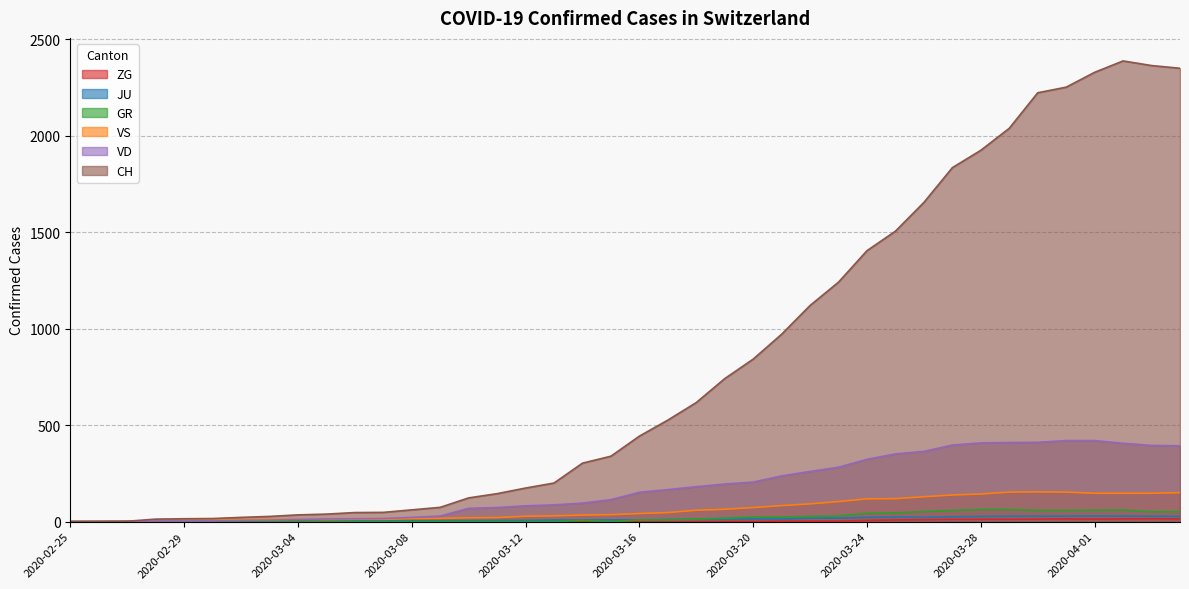

Reading left to right, extract all data points from this chart.

CH: 0	1	2	13	15	16	22	27	35	39	47	48	61	74	123	145	174	200	303	339	443	526	617	741	842	971	1120	1241	1404	1505	1654	1834	1924	2038	2222	2251	2328	2387	2363	2349
VD: 0	0	0	4	4	4	6	8	11	14	15	16	22	29	69	73	82	87	96	114	152	166	181	195	205	237	260	282	323	351	364	397	408	410	411	420	420	406	395	393
VS: 0	0	0	6	6	7	10	12	13	11	12	12	16	17	20	21	28	30	34	36	42	47	59	64	73	83	92	104	118	119	129	138	143	153	154	153	147	147	147	150
GR: 0	0	0	0	0	0	0	0	0	0	0	0	0	0	0	0	0	0	6	0	9	9	13	18	24	24	27	29	43	45	52	58	63	63	58	58	59	60	51	52
JU: 0	0	1	1	1	1	1	1	1	2	5	5	5	5	5	6	6	8	8	9	9	11	11	12	14	13	18	18	22	23	22	25	27	28	28	29	29	29	28	27
ZG: 0	0	0	0	0	0	0	0	0	0	0	0	0	0	0	0	0	1	1	1	0	0	0	1	1	3	3	3	6	9	10	12	12	12	13	14	13	14	15	14